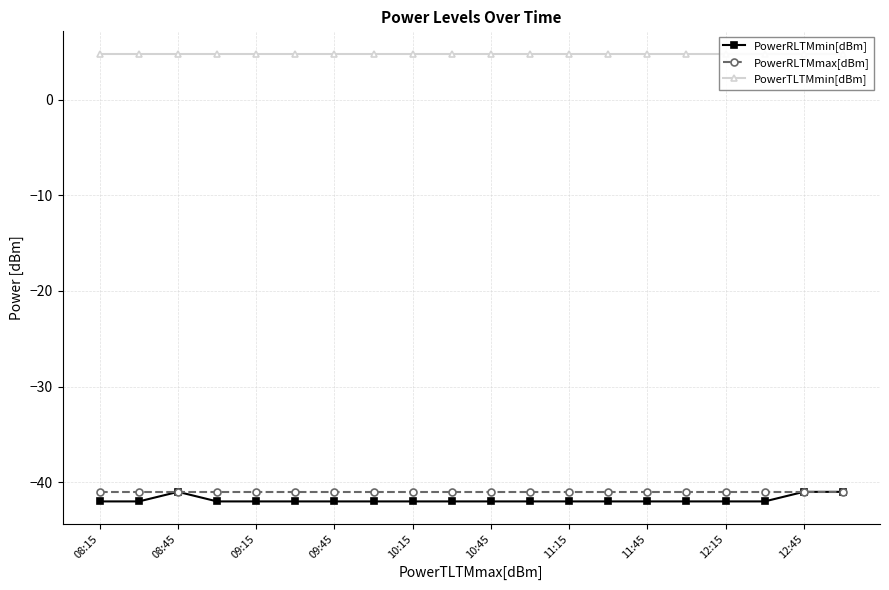

What is the lowest value of the PowerRLTMmax[dBm] series?

-41